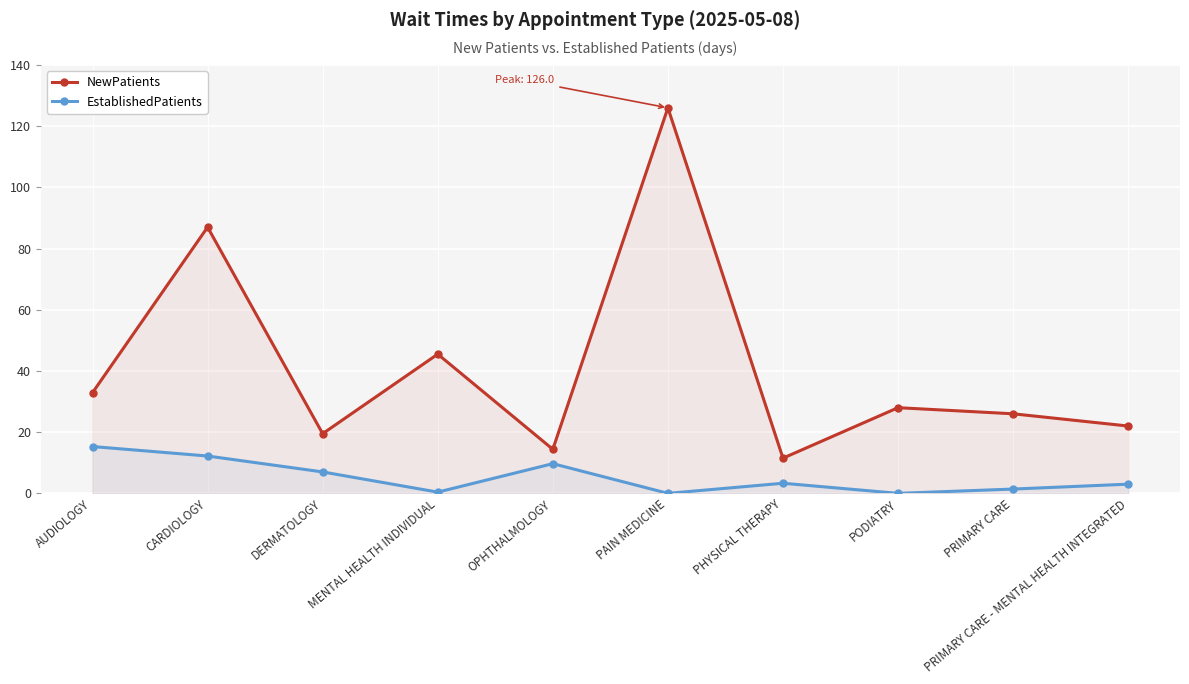

How many lines are shown in the chart?

2